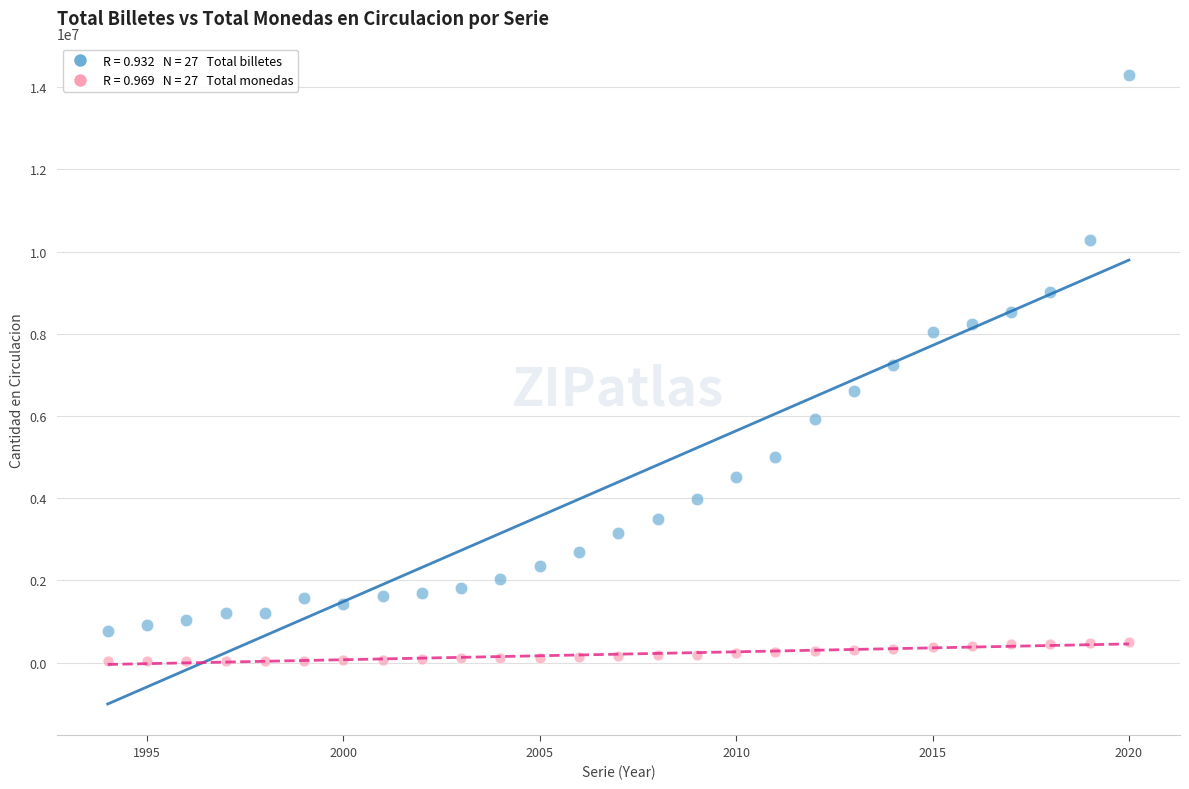

Across all data points, what is the range of X values (max minus min)?

26